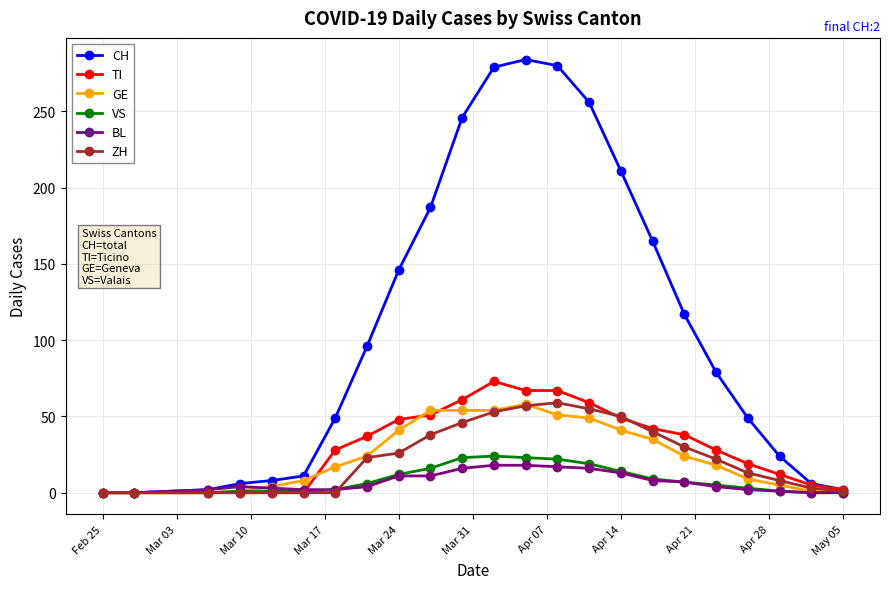

At how many categories does at least one series exceed 196?

6